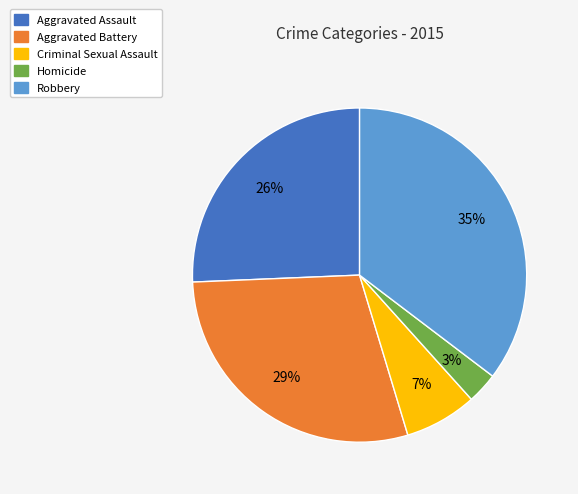

To the nearest percent, what portion does Criminal Sexual Assault represent?

7%